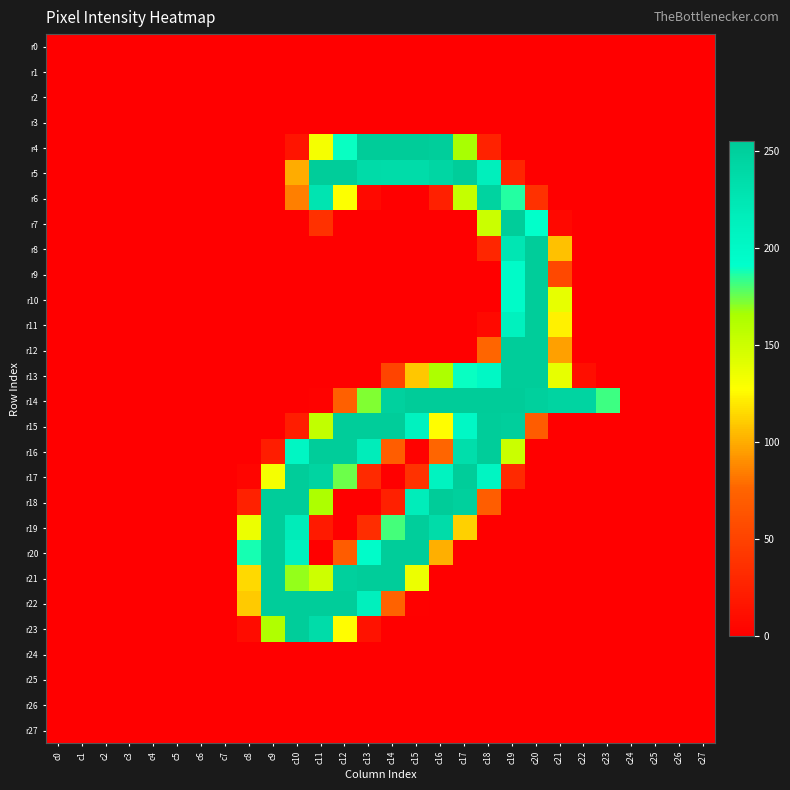

Reading right to left, extract all data points from this chart.

r0: c27=0	c26=0	c25=0	c24=0	c23=0	c22=0	c21=0	c20=0	c19=0	c18=0	c17=0	c16=0	c15=0	c14=0	c13=0	c12=0	c11=0	c10=0	c9=0	c8=0	c7=0	c6=0	c5=0	c4=0	c3=0	c2=0	c1=0	c0=0
r1: c27=0	c26=0	c25=0	c24=0	c23=0	c22=0	c21=0	c20=0	c19=0	c18=0	c17=0	c16=0	c15=0	c14=0	c13=0	c12=0	c11=0	c10=0	c9=0	c8=0	c7=0	c6=0	c5=0	c4=0	c3=0	c2=0	c1=0	c0=0
r2: c27=0	c26=0	c25=0	c24=0	c23=0	c22=0	c21=0	c20=0	c19=0	c18=0	c17=0	c16=0	c15=0	c14=0	c13=0	c12=0	c11=0	c10=0	c9=0	c8=0	c7=0	c6=0	c5=0	c4=0	c3=0	c2=0	c1=0	c0=0
r3: c27=0	c26=0	c25=0	c24=0	c23=0	c22=0	c21=0	c20=0	c19=0	c18=0	c17=0	c16=0	c15=0	c14=0	c13=0	c12=0	c11=0	c10=0	c9=0	c8=0	c7=0	c6=0	c5=0	c4=0	c3=0	c2=0	c1=0	c0=0
r4: c27=0	c26=0	c25=0	c24=0	c23=0	c22=0	c21=0	c20=0	c19=0	c18=26	c17=166	c16=252	c15=254	c14=254	c13=254	c12=190	c11=132	c10=15	c9=0	c8=0	c7=0	c6=0	c5=0	c4=0	c3=0	c2=0	c1=0	c0=0
r5: c27=0	c26=0	c25=0	c24=0	c23=0	c22=0	c21=0	c20=0	c19=28	c18=214	c17=253	c16=243	c15=236	c14=236	c13=238	c12=253	c11=253	c10=100	c9=0	c8=0	c7=0	c6=0	c5=0	c4=0	c3=0	c2=0	c1=0	c0=0
r6: c27=0	c26=0	c25=0	c24=0	c23=0	c22=0	c21=0	c20=37	c19=186	c18=247	c17=154	c16=24	c15=0	c14=0	c13=7	c12=128	c11=228	c10=85	c9=0	c8=0	c7=0	c6=0	c5=0	c4=0	c3=0	c2=0	c1=0	c0=0
r7: c27=0	c26=0	c25=0	c24=0	c23=0	c22=0	c21=6	c20=191	c19=253	c18=151	c17=0	c16=0	c15=0	c14=0	c13=0	c12=0	c11=37	c10=0	c9=0	c8=0	c7=0	c6=0	c5=0	c4=0	c3=0	c2=0	c1=0	c0=0
r8: c27=0	c26=0	c25=0	c24=0	c23=0	c22=0	c21=107	c20=253	c19=225	c18=29	c17=0	c16=0	c15=0	c14=0	c13=0	c12=0	c11=0	c10=0	c9=0	c8=0	c7=0	c6=0	c5=0	c4=0	c3=0	c2=0	c1=0	c0=0
r9: c27=0	c26=0	c25=0	c24=0	c23=0	c22=0	c21=54	c20=253	c19=196	c18=0	c17=0	c16=0	c15=0	c14=0	c13=0	c12=0	c11=0	c10=0	c9=0	c8=0	c7=0	c6=0	c5=0	c4=0	c3=0	c2=0	c1=0	c0=0
r10: c27=0	c26=0	c25=0	c24=0	c23=0	c22=0	c21=138	c20=253	c19=196	c18=0	c17=0	c16=0	c15=0	c14=0	c13=0	c12=0	c11=0	c10=0	c9=0	c8=0	c7=0	c6=0	c5=0	c4=0	c3=0	c2=0	c1=0	c0=0
r11: c27=0	c26=0	c25=0	c24=0	c23=0	c22=0	c21=123	c20=253	c19=211	c18=7	c17=0	c16=0	c15=0	c14=0	c13=0	c12=0	c11=0	c10=0	c9=0	c8=0	c7=0	c6=0	c5=0	c4=0	c3=0	c2=0	c1=0	c0=0
r12: c27=0	c26=0	c25=0	c24=0	c23=0	c22=0	c21=96	c20=253	c19=253	c18=76	c17=0	c16=0	c15=0	c14=0	c13=0	c12=0	c11=0	c10=0	c9=0	c8=0	c7=0	c6=0	c5=0	c4=0	c3=0	c2=0	c1=0	c0=0
r13: c27=0	c26=0	c25=0	c24=0	c23=0	c22=11	c21=138	c20=253	c19=253	c18=201	c17=190	c16=164	c15=109	c14=51	c13=0	c12=0	c11=0	c10=0	c9=0	c8=0	c7=0	c6=0	c5=0	c4=0	c3=0	c2=0	c1=0	c0=0
r14: c27=0	c26=0	c25=0	c24=0	c23=182	c22=245	c21=245	c20=250	c19=254	c18=254	c17=254	c16=255	c15=254	c14=249	c13=172	c12=72	c11=2	c10=0	c9=0	c8=0	c7=0	c6=0	c5=0	c4=0	c3=0	c2=0	c1=0	c0=0
r15: c27=0	c26=0	c25=0	c24=0	c23=0	c22=0	c21=0	c20=69	c19=251	c18=253	c17=201	c16=127	c15=210	c14=253	c13=253	c12=253	c11=155	c10=22	c9=0	c8=0	c7=0	c6=0	c5=0	c4=0	c3=0	c2=0	c1=0	c0=0
r16: c27=0	c26=0	c25=0	c24=0	c23=0	c22=0	c21=0	c20=0	c19=151	c18=253	c17=234	c16=76	c15=2	c14=70	c13=217	c12=253	c11=253	c10=204	c9=22	c8=0	c7=0	c6=0	c5=0	c4=0	c3=0	c2=0	c1=0	c0=0
r17: c27=0	c26=0	c25=0	c24=0	c23=0	c22=0	c21=0	c20=0	c19=31	c18=205	c17=253	c16=209	c15=38	c14=0	c13=32	c12=175	c11=246	c10=253	c9=132	c8=4	c7=0	c6=0	c5=0	c4=0	c3=0	c2=0	c1=0	c0=0
r18: c27=0	c26=0	c25=0	c24=0	c23=0	c22=0	c21=0	c20=0	c19=0	c18=70	c17=250	c16=254	c15=217	c14=24	c13=0	c12=0	c11=164	c10=253	c9=253	c8=25	c7=0	c6=0	c5=0	c4=0	c3=0	c2=0	c1=0	c0=0
r19: c27=0	c26=0	c25=0	c24=0	c23=0	c22=0	c21=0	c20=0	c19=0	c18=0	c17=112	c16=236	c15=252	c14=181	c13=34	c12=0	c11=20	c10=218	c9=253	c8=136	c7=0	c6=0	c5=0	c4=0	c3=0	c2=0	c1=0	c0=0
r20: c27=0	c26=0	c25=0	c24=0	c23=0	c22=0	c21=0	c20=0	c19=0	c18=0	c17=0	c16=101	c15=253	c14=253	c13=195	c12=69	c11=0	c10=212	c9=253	c8=188	c7=0	c6=0	c5=0	c4=0	c3=0	c2=0	c1=0	c0=0
r21: c27=0	c26=0	c25=0	c24=0	c23=0	c22=0	c21=0	c20=0	c19=0	c18=0	c17=0	c16=0	c15=136	c14=253	c13=253	c12=250	c11=150	c10=169	c9=253	c8=115	c7=0	c6=0	c5=0	c4=0	c3=0	c2=0	c1=0	c0=0
r22: c27=0	c26=0	c25=0	c24=0	c23=0	c22=0	c21=0	c20=0	c19=0	c18=0	c17=0	c16=0	c15=1	c14=74	c13=213	c12=253	c11=253	c10=253	c9=253	c8=110	c7=0	c6=0	c5=0	c4=0	c3=0	c2=0	c1=0	c0=0
r23: c27=0	c26=0	c25=0	c24=0	c23=0	c22=0	c21=0	c20=0	c19=0	c18=0	c17=0	c16=0	c15=0	c14=0	c13=14	c12=127	c11=237	c10=253	c9=163	c8=9	c7=0	c6=0	c5=0	c4=0	c3=0	c2=0	c1=0	c0=0
r24: c27=0	c26=0	c25=0	c24=0	c23=0	c22=0	c21=0	c20=0	c19=0	c18=0	c17=0	c16=0	c15=0	c14=0	c13=0	c12=0	c11=0	c10=0	c9=0	c8=0	c7=0	c6=0	c5=0	c4=0	c3=0	c2=0	c1=0	c0=0
r25: c27=0	c26=0	c25=0	c24=0	c23=0	c22=0	c21=0	c20=0	c19=0	c18=0	c17=0	c16=0	c15=0	c14=0	c13=0	c12=0	c11=0	c10=0	c9=0	c8=0	c7=0	c6=0	c5=0	c4=0	c3=0	c2=0	c1=0	c0=0
r26: c27=0	c26=0	c25=0	c24=0	c23=0	c22=0	c21=0	c20=0	c19=0	c18=0	c17=0	c16=0	c15=0	c14=0	c13=0	c12=0	c11=0	c10=0	c9=0	c8=0	c7=0	c6=0	c5=0	c4=0	c3=0	c2=0	c1=0	c0=0
r27: c27=0	c26=0	c25=0	c24=0	c23=0	c22=0	c21=0	c20=0	c19=0	c18=0	c17=0	c16=0	c15=0	c14=0	c13=0	c12=0	c11=0	c10=0	c9=0	c8=0	c7=0	c6=0	c5=0	c4=0	c3=0	c2=0	c1=0	c0=0